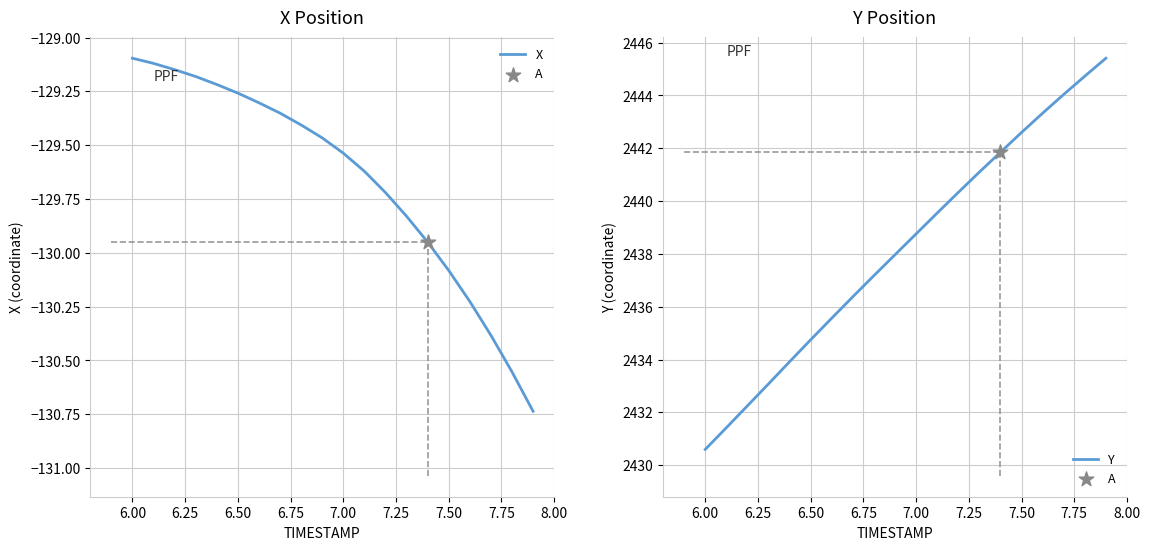

Which series contains the lowest Y value?

X